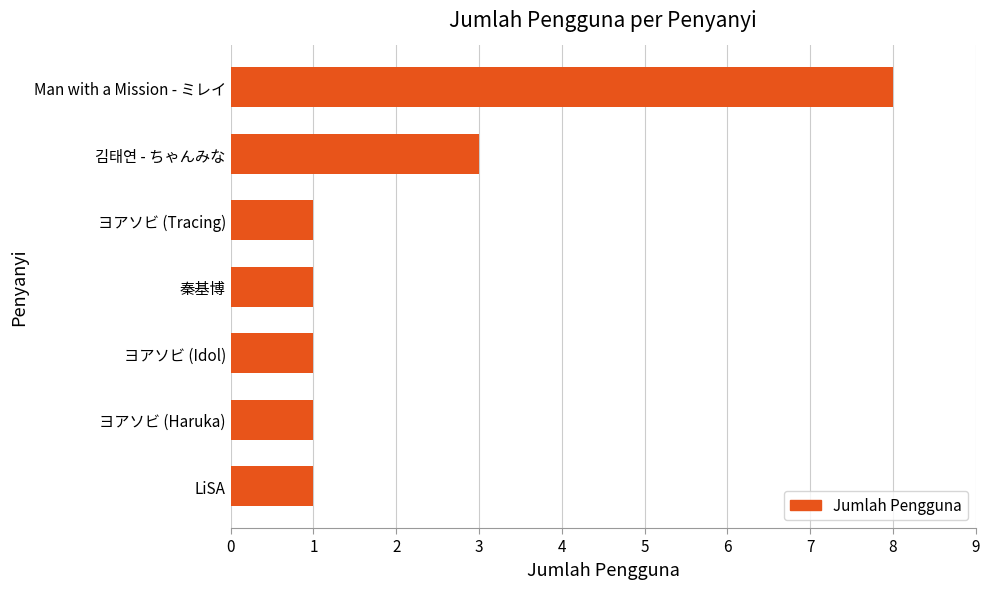

What is the change in value from ヨアソビ (Tracing) to Man with a Mission - ミレイ?

+7